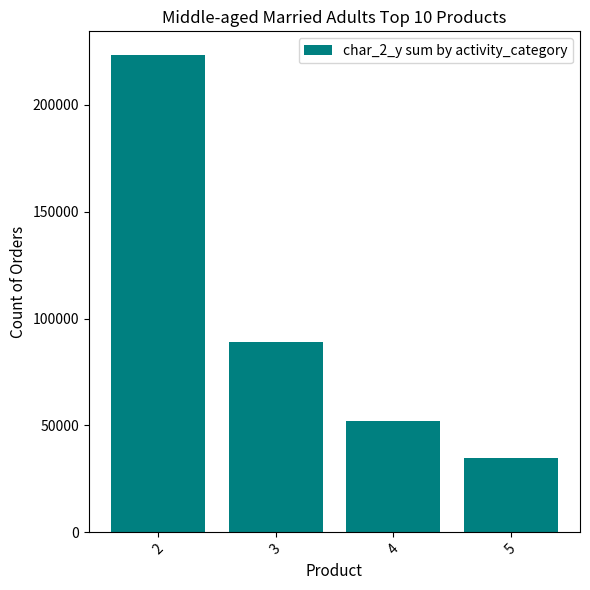

What is the difference between the maximum and minimum values?

188381